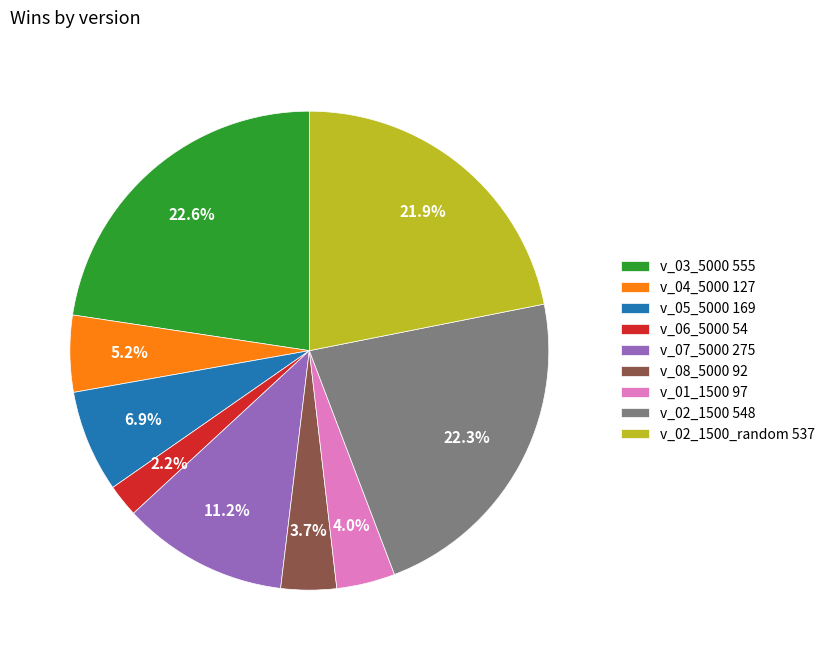

To the nearest percent, what is the average slice percentage?

11%